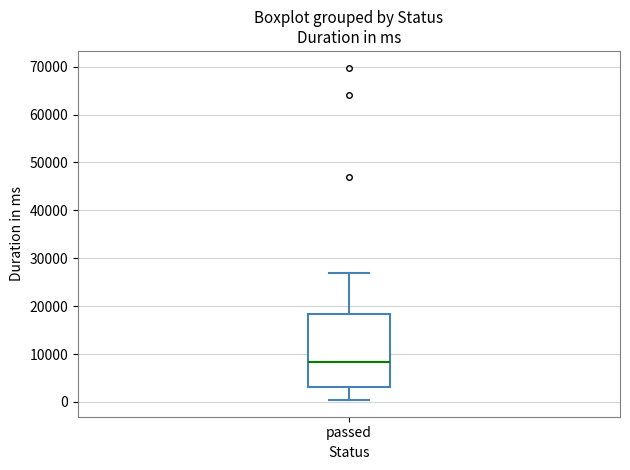

Where is the lower edge of the box for passed on the y-axis? The values are not printed on the chart, so give them approximately, as read against the axis.

3000